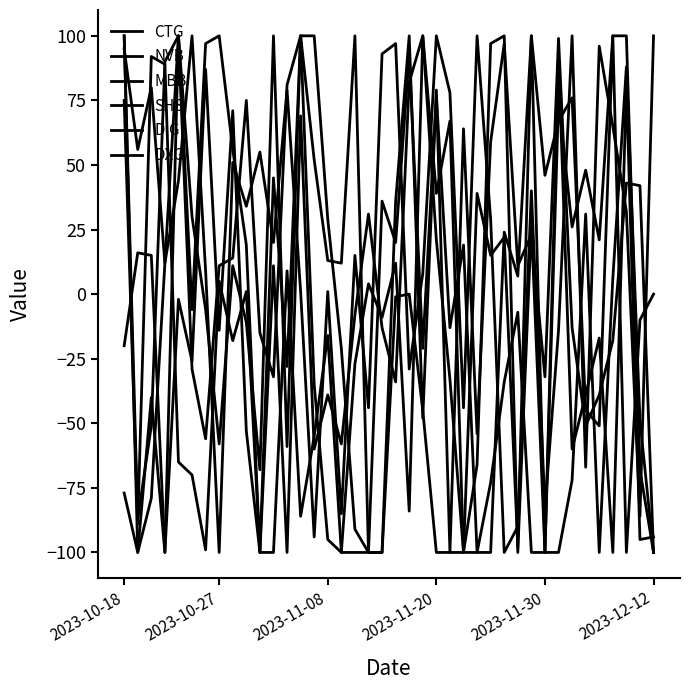

Reading left to right, transcribe all the data shown in this chart.

CTG: 95	56	80	12	44	100	9	-100	51	34	55	20	79	1	-94	1	-85	15	-44	93	97	-29	8	100	78	-44	100	29	-100	-90	40	-83	-14	100	-67	96	65	32	-86	100
NVB: 100	-87	-51	90	100	-29	-56	11	14	75	-15	-32	81	100	52	13	12	100	-100	-100	36	100	-48	79	-100	64	-54	59	97	11	23	-32	99	-13	-51	-39	-18	43	42	-100
MBB: 75	-89	92	89	-65	-70	-99	5	-18	1	-100	-100	9	-86	-55	-16	-100	-100	-100	-100	-1	0	-45	-100	-100	-100	-100	-73	-34	-7	-100	-100	92	-60	-39	-17	-100	81	-95	-94
SHS: -77	-100	-40	-100	100	-6	97	100	56	19	-100	45	-28	100	-35	-95	-100	-27	4	-9	12	-84	100	39	67	-100	-66	97	100	-100	27	-100	75	26	48	21	100	100	-68	-100
DIG: 100	-100	-79	12	100	30	-6	-58	11	-11	-68	100	-59	100	100	29	-21	-91	-100	36	20	93	-21	77	-13	19	-100	-100	24	7	100	46	67	76	-45	-51	100	-100	-10	0
DXG: -20	16	15	-100	-2	-26	87	-14	71	-53	-100	11	-100	69	-60	-39	-58	-8	31	-13	-34	82	100	21	-33	-100	39	15	22	-98	100	-100	-100	-72	31	-100	6	88	-49	-100